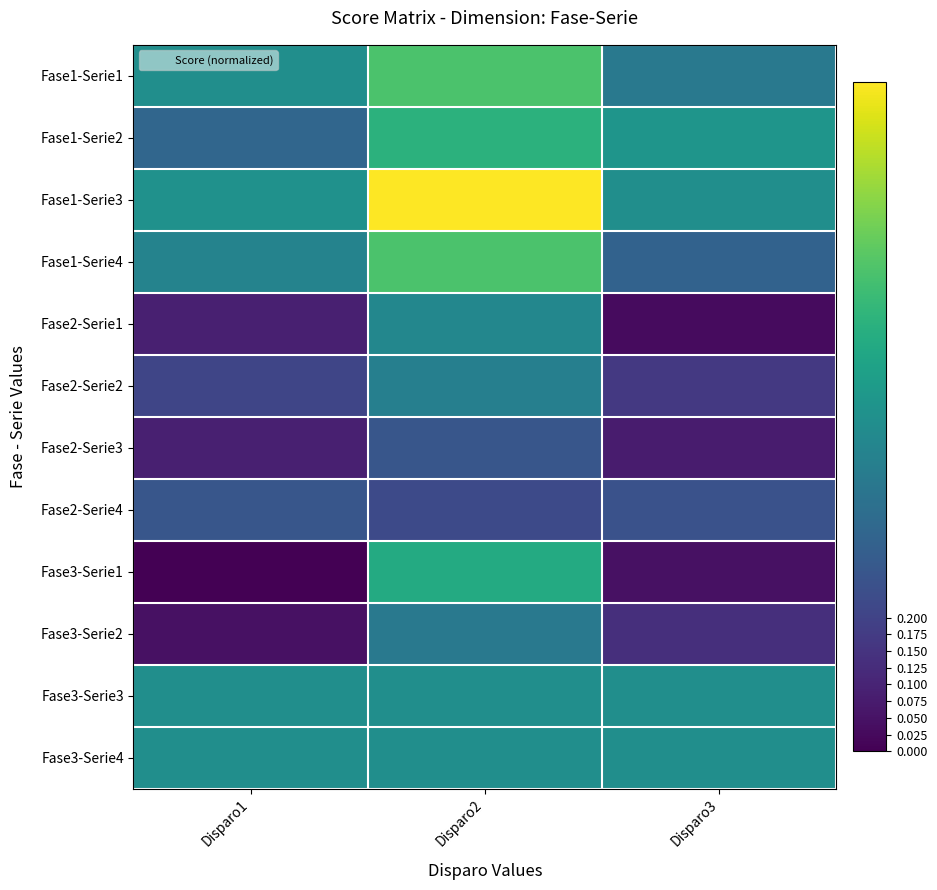

Which category has the lowest value across all series?

Disparo1